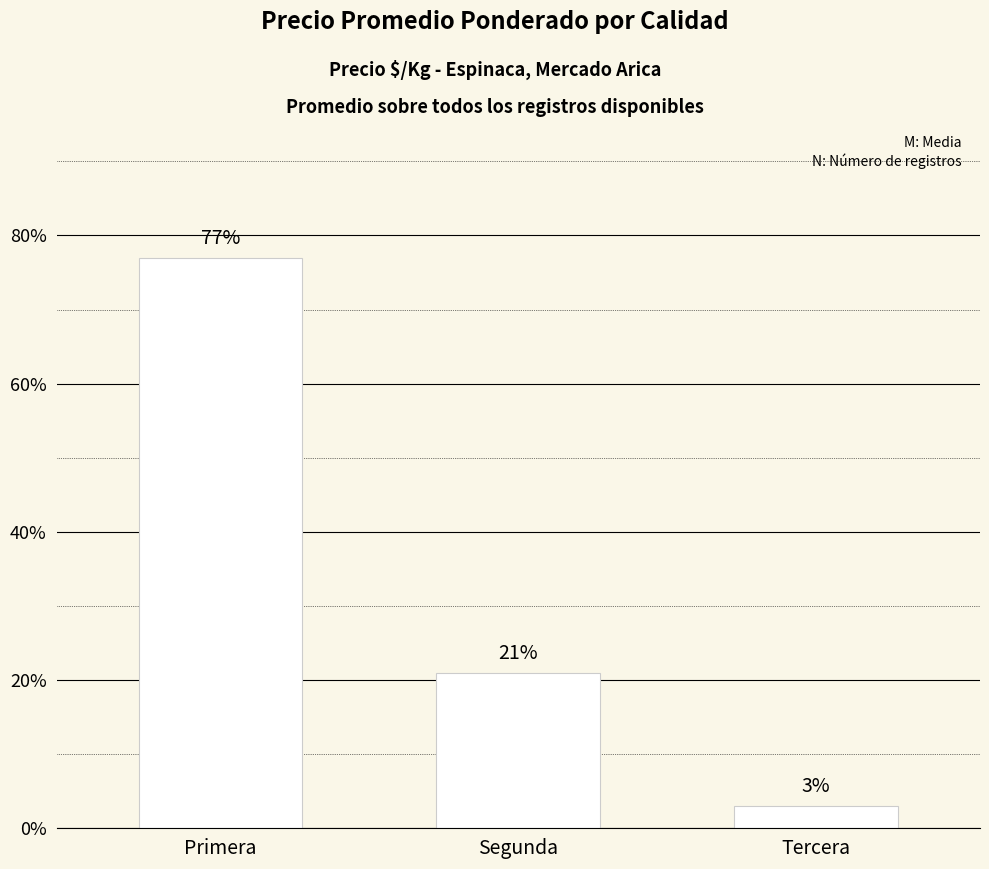

Reading right to left, list all the values displayed in this chart.

3	21	77